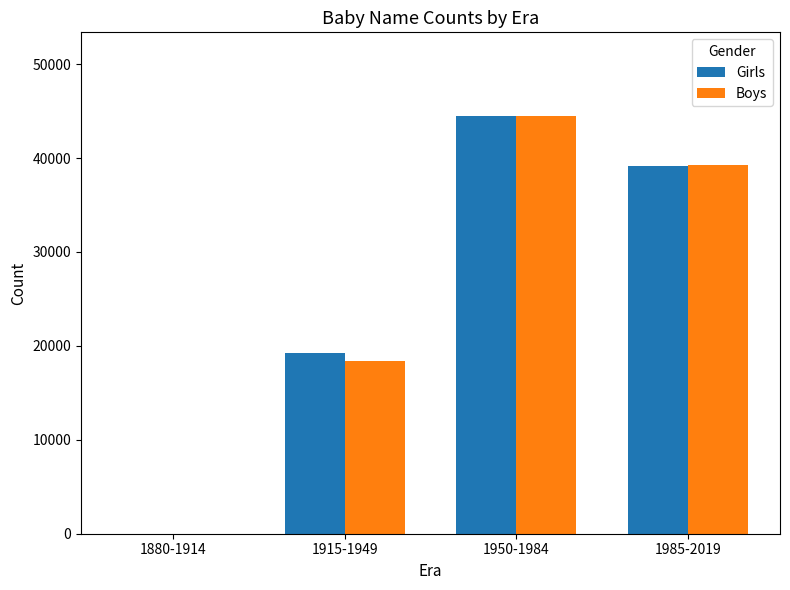

Are the bars horizontal?

No